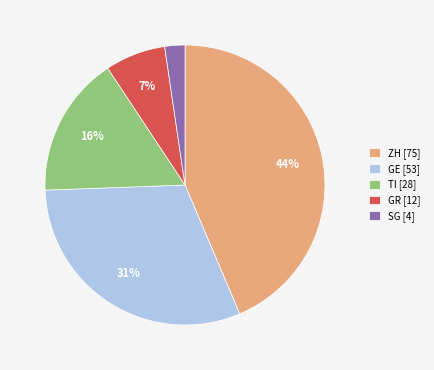

To the nearest percent, what is the combined percentage of ZH [75] and GR [12]?

51%